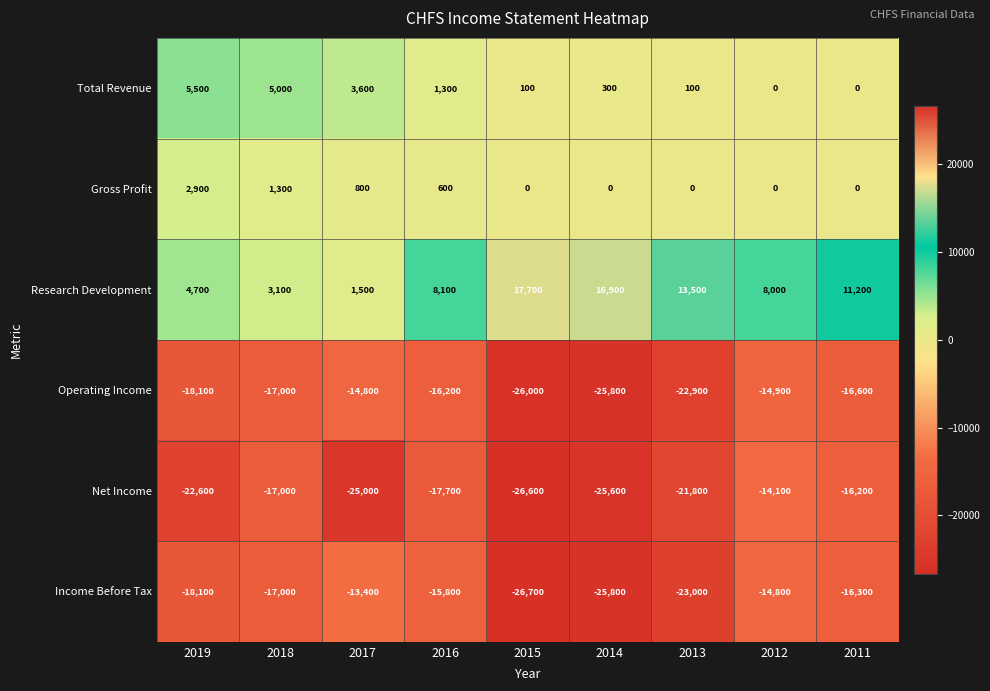

How many values in the Total Revenue series are below 300?

4